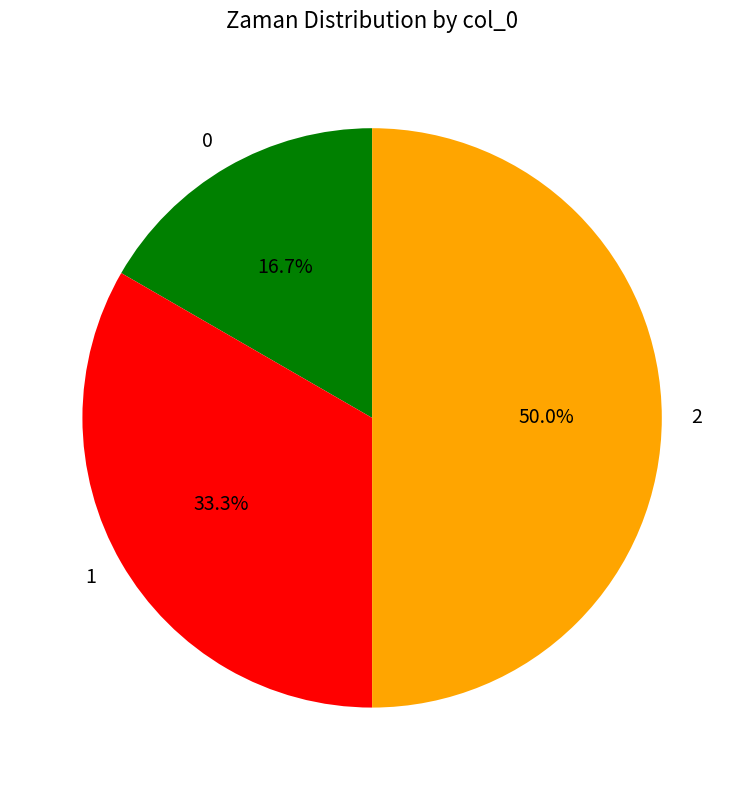

Does 0 account for over 50% of the chart?

No